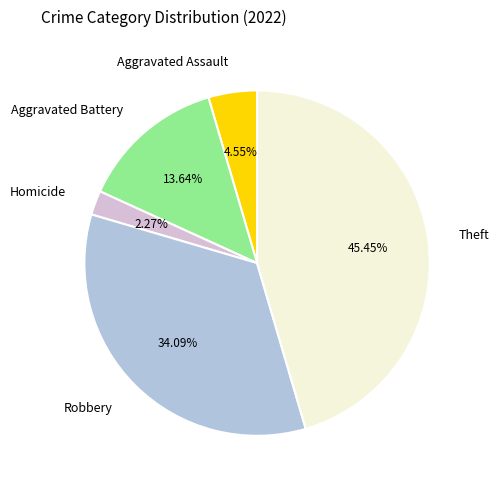

Combined, do Homicide and Aggravated Battery account for over 50%?

No